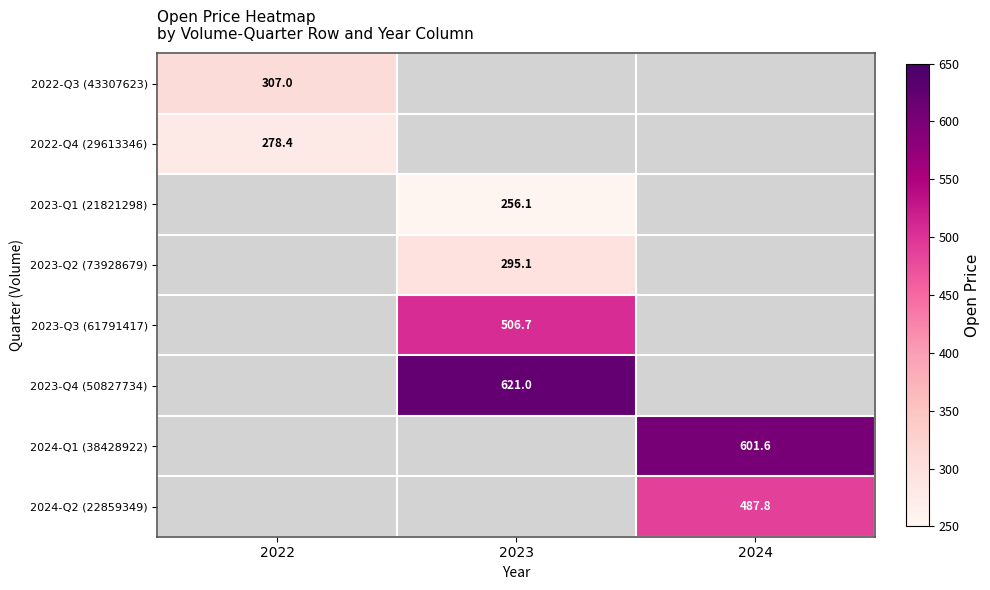

True or false: 2024-Q2 (22859349) has a value of 487.8 at 2024.

True